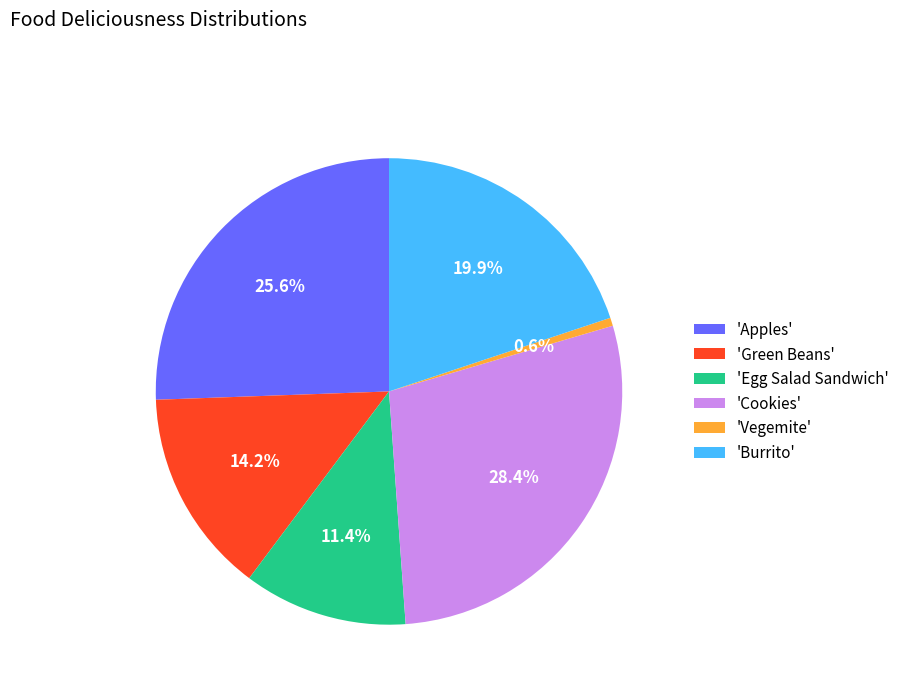

Approximately how many times larger is the value at 'Green Beans' compared to 'Apples'?

0.6